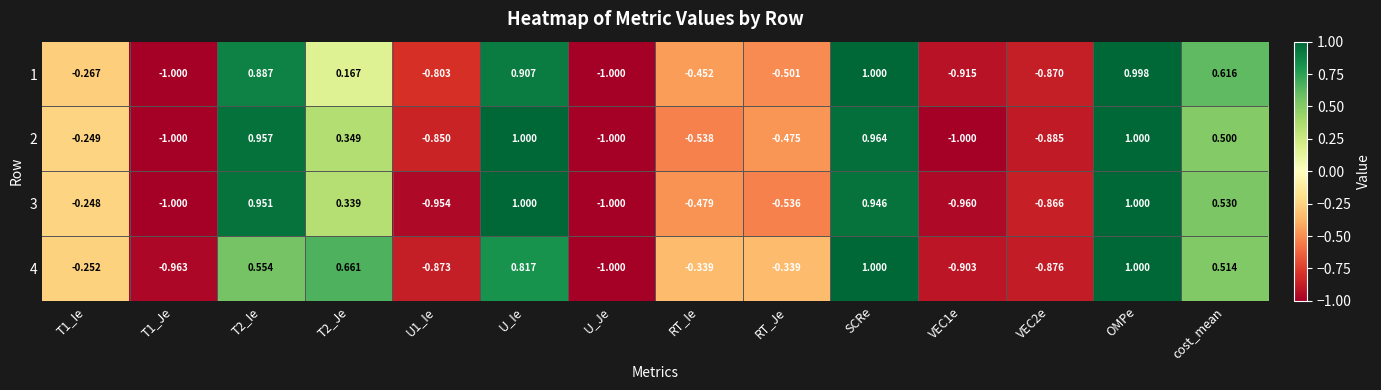

Is the value of 1 at VEC2e greater than the value of 4 at U_Ie?

No